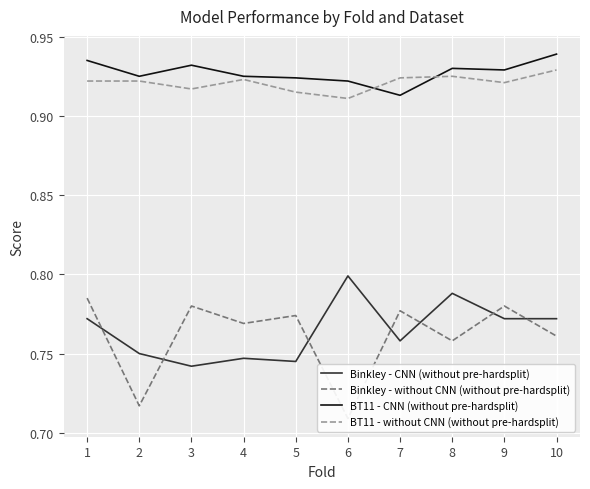

Rank the categories by BT11 - CNN (without pre-hardsplit) value from highest to lowest.

10, 1, 3, 8, 9, 2, 4, 5, 6, 7